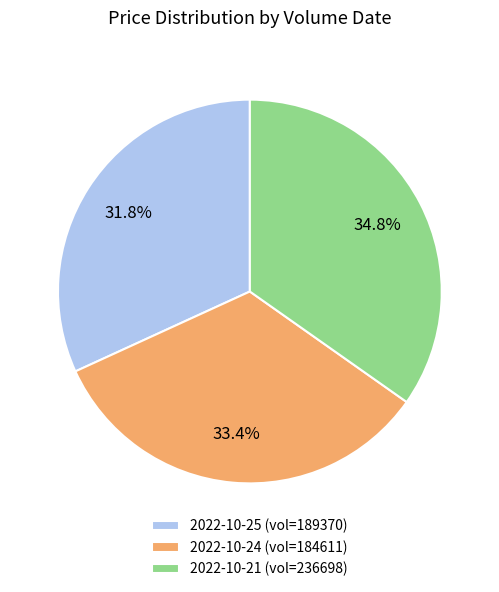

To the nearest percent, what is the average slice percentage?

33%